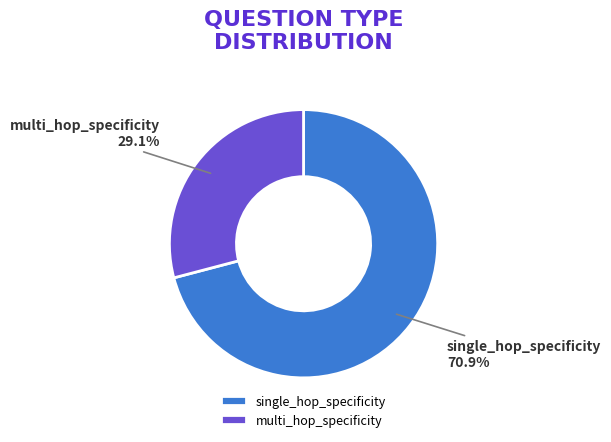

The multi_hop_specificity slice represents 58% of the pie. True or false?

False